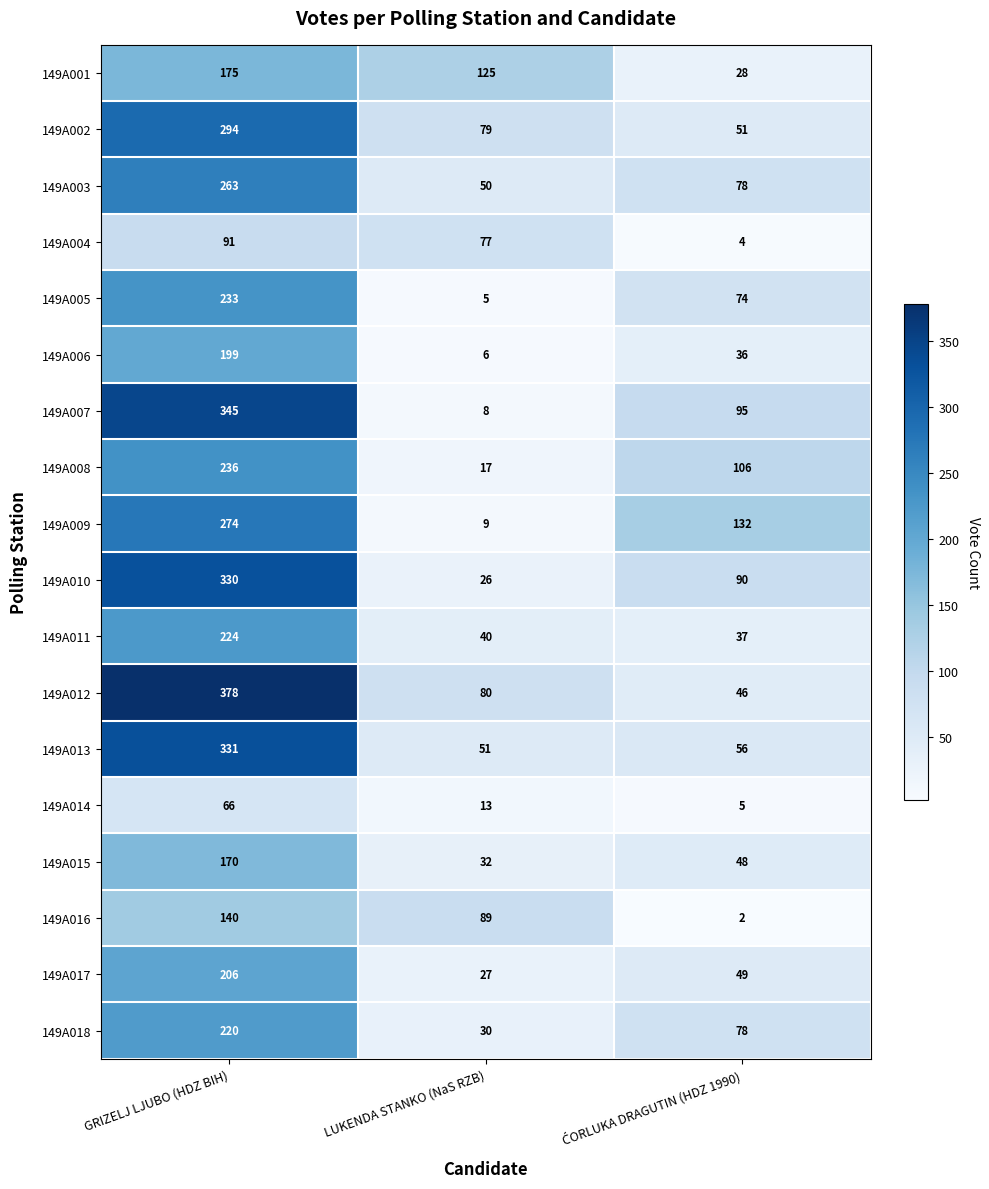

List the series in order of their peak value, lowest first.

149A014, 149A004, 149A016, 149A015, 149A001, 149A006, 149A017, 149A018, 149A011, 149A005, 149A008, 149A003, 149A009, 149A002, 149A010, 149A013, 149A007, 149A012